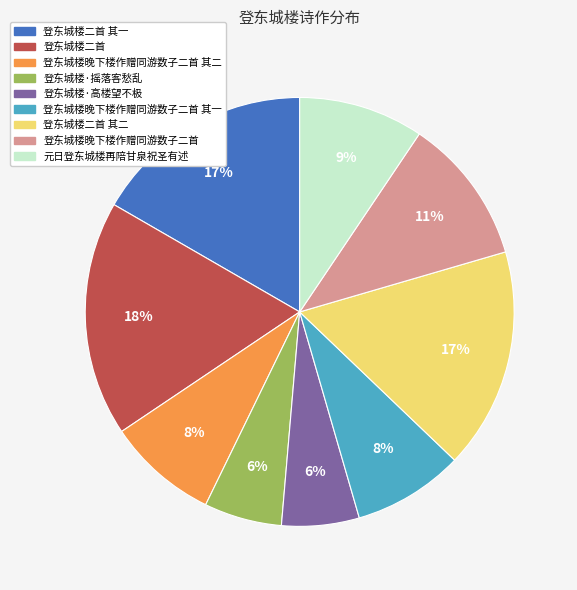

Is there any slice that represents more than half of the pie?

No